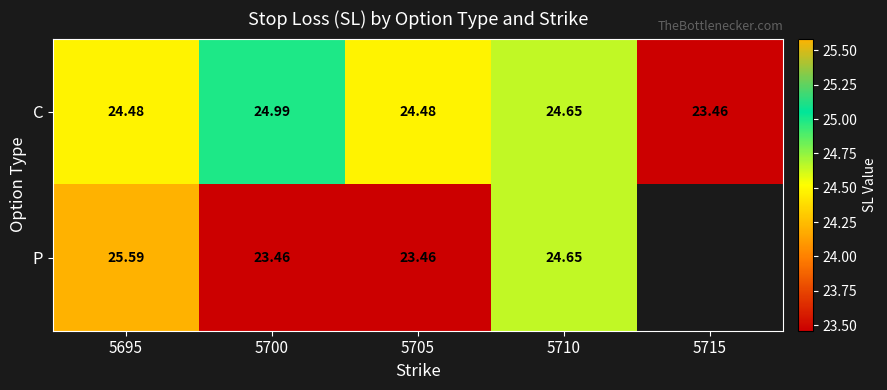

At which category is the sum across all series the highest?

5695